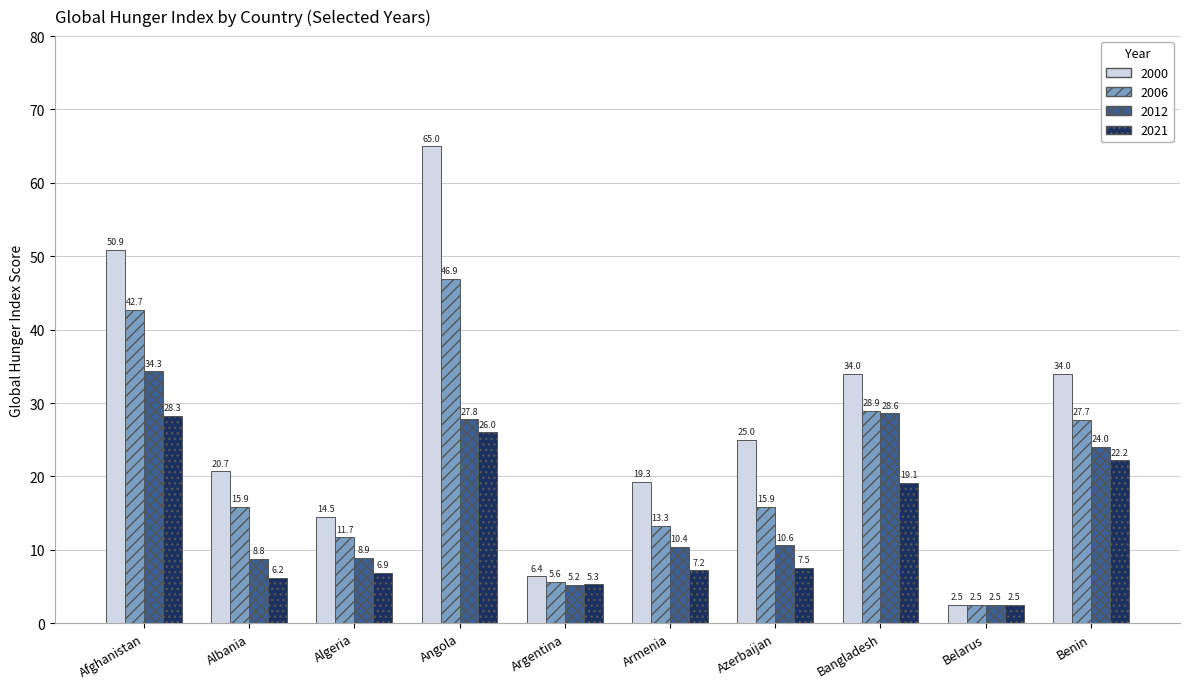

Rank the series at Bangladesh from lowest to highest value.

2021, 2012, 2006, 2000